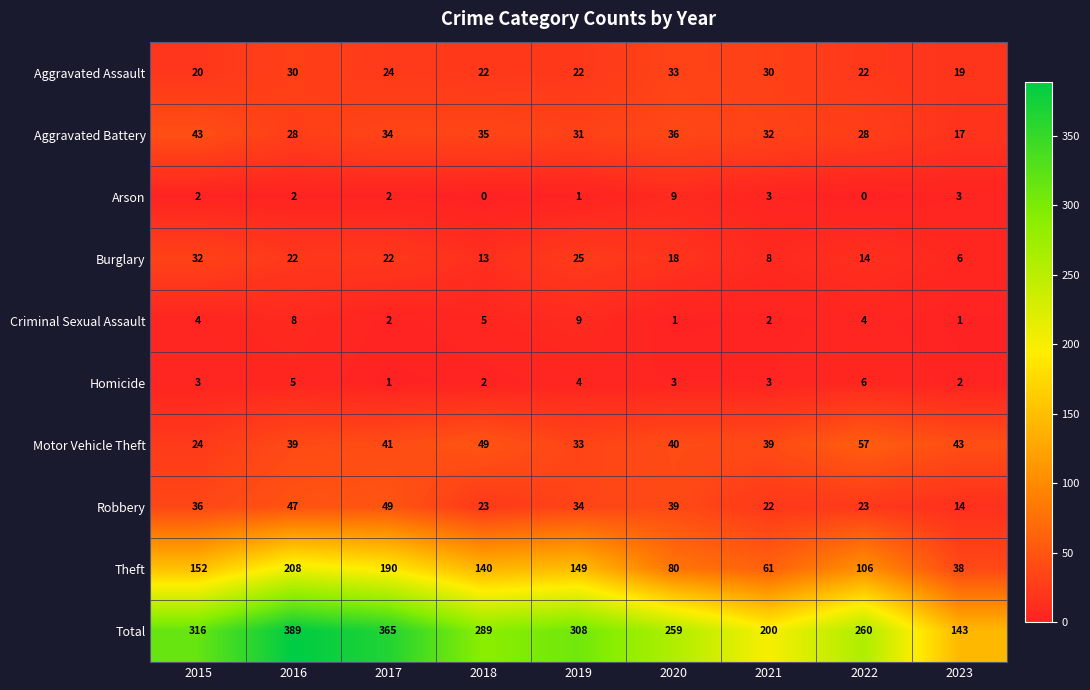

Which series changed the most between 2015 and 2019?

Aggravated Battery